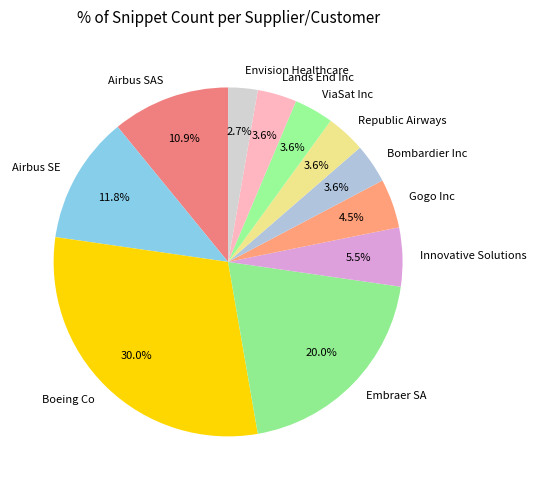

Is it true that Bombardier Inc is 18% of the pie?

False